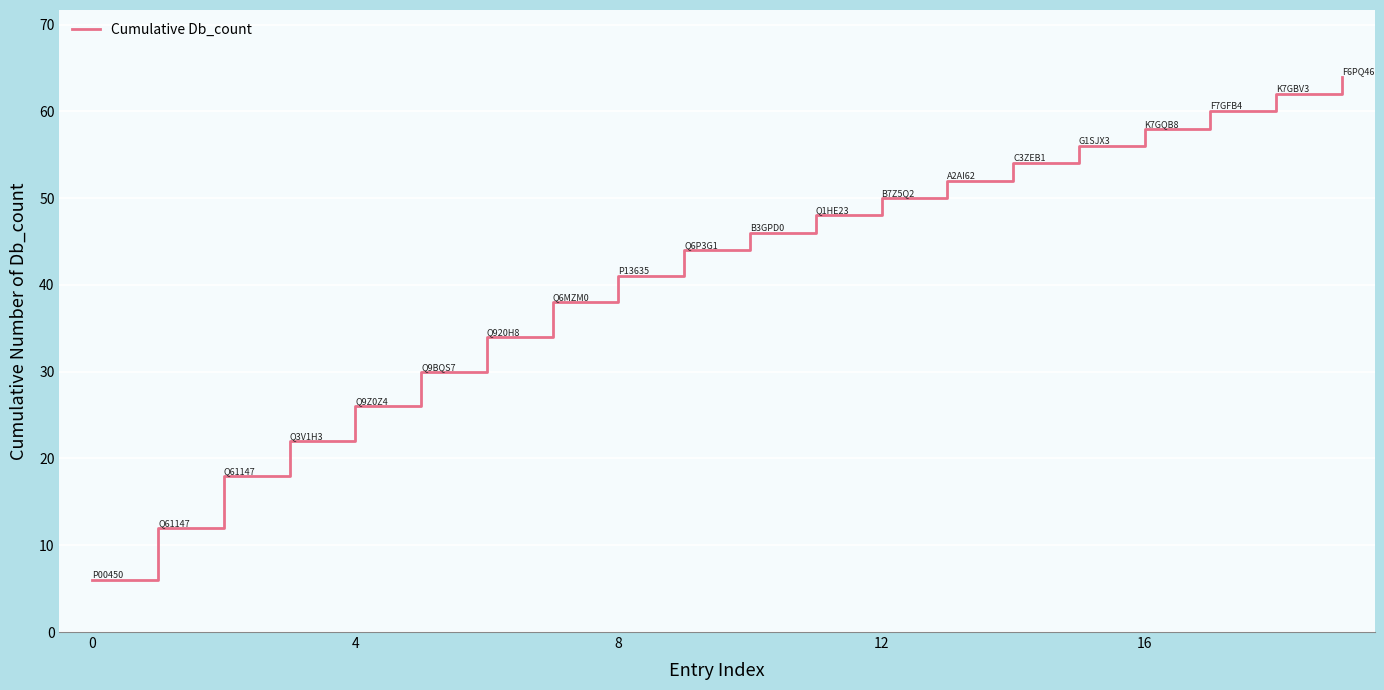

Reading left to right, transcribe all the data shown in this chart.

6	12	18	22	26	30	34	38	41	44	46	48	50	52	54	56	58	60	62	64